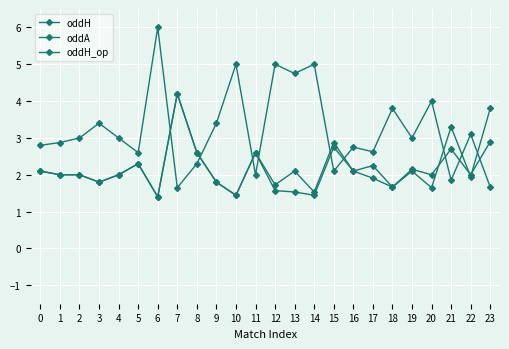

What is the minimum value for oddH_op?

1.4